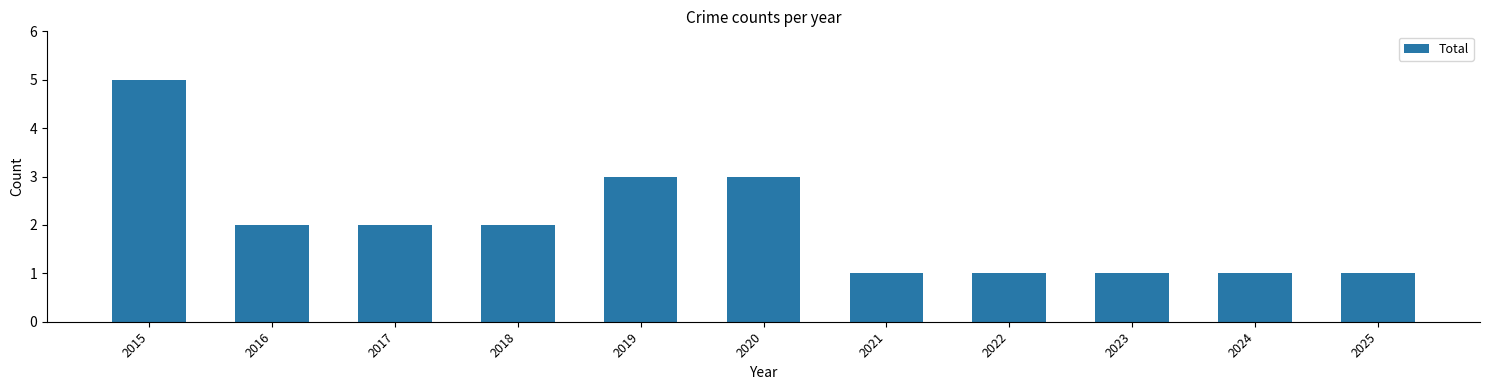

Reading right to left, list all the values displayed in this chart.

1	1	1	1	1	3	3	2	2	2	5